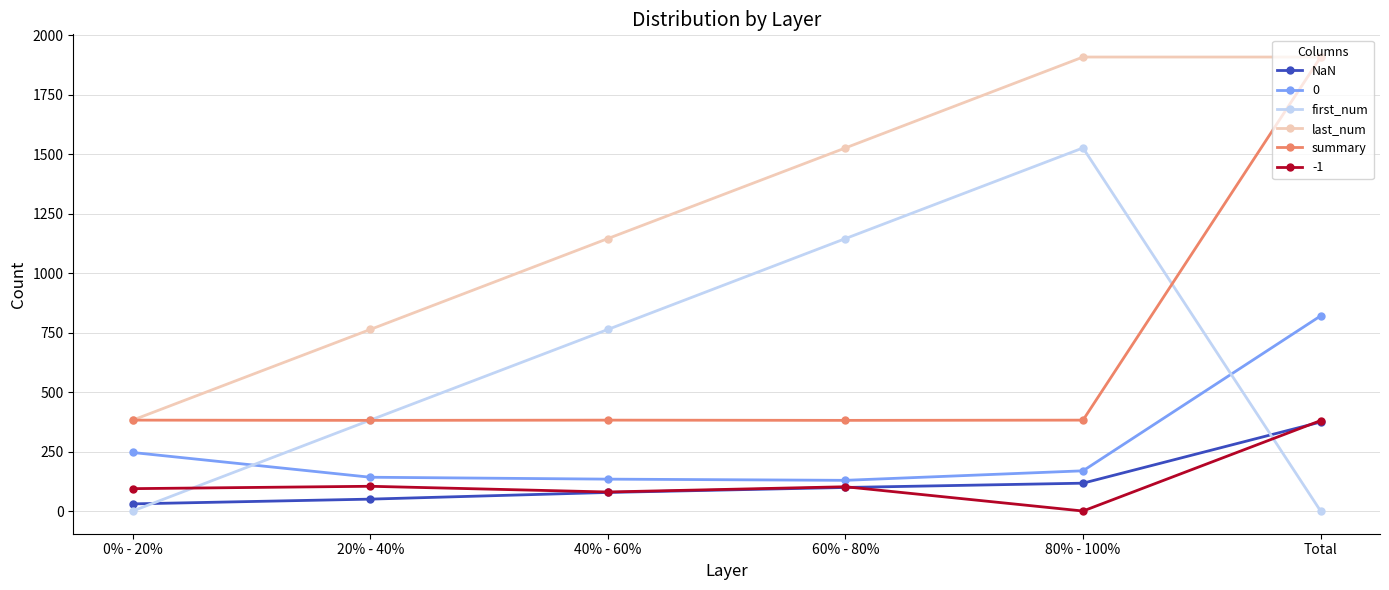

How many last_num values are between 763 and 1908?

5